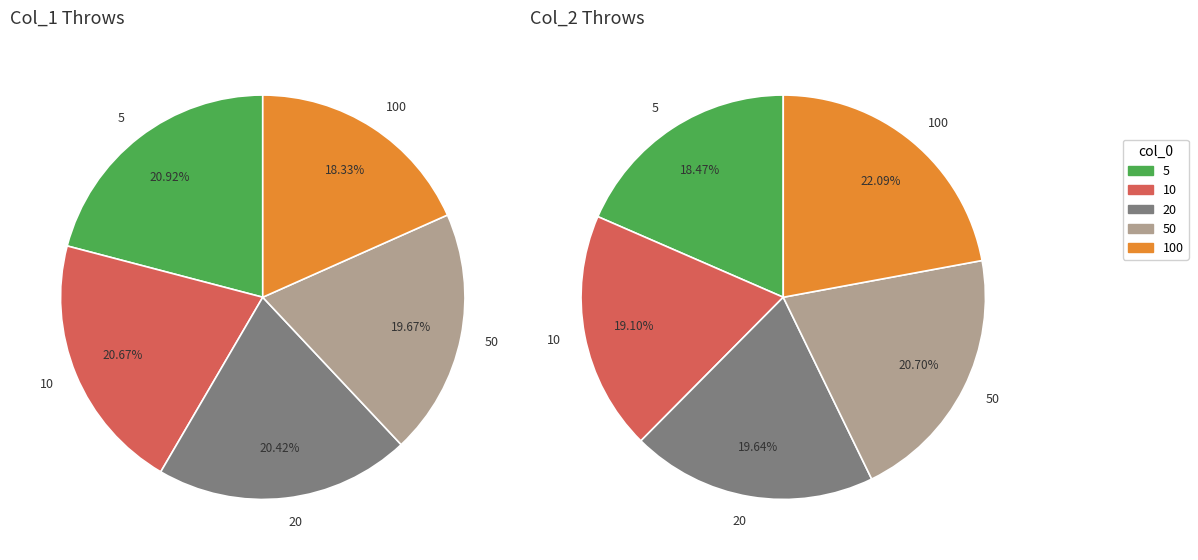

The 5 slice represents 21% of the pie. True or false?

True